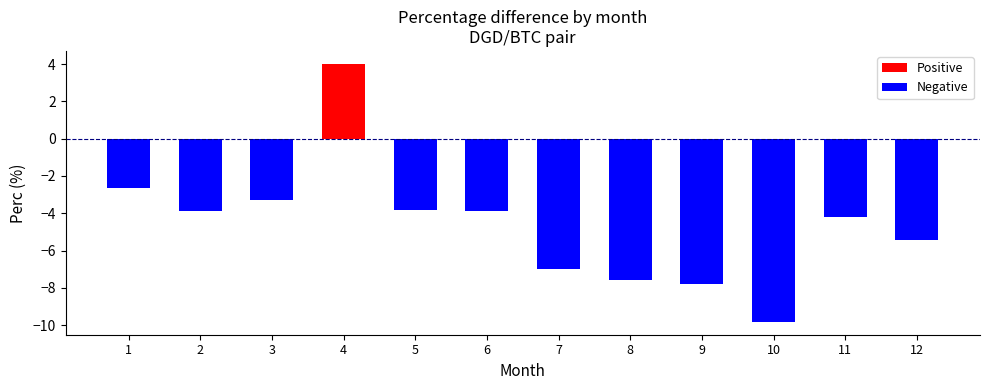

How many data points in Positive are above 0?

1